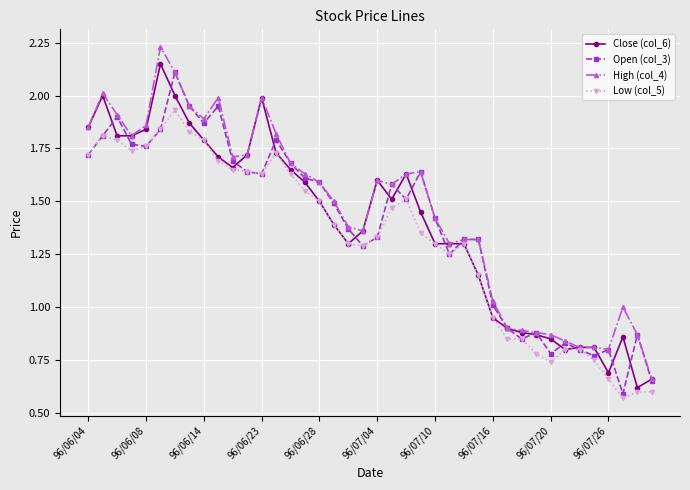

True or false: Open (col_3) has more than 1 interior local peaks.

True